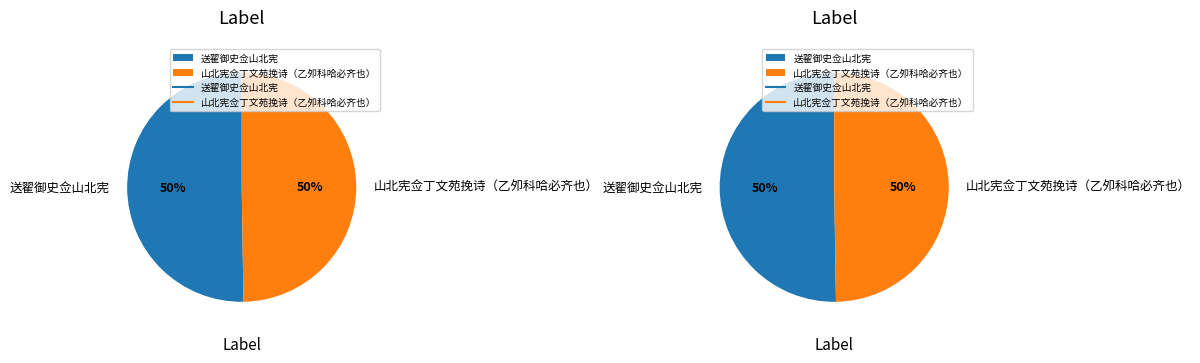

Which category has the biggest portion of the pie?

送翟御史佥山北宪